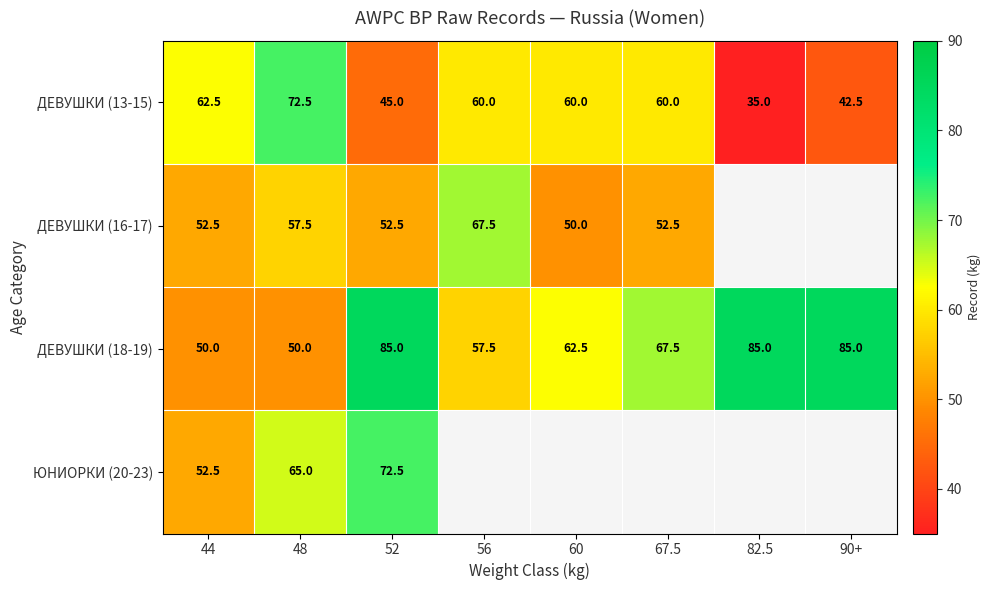

How many distinct data groups are displayed?

4